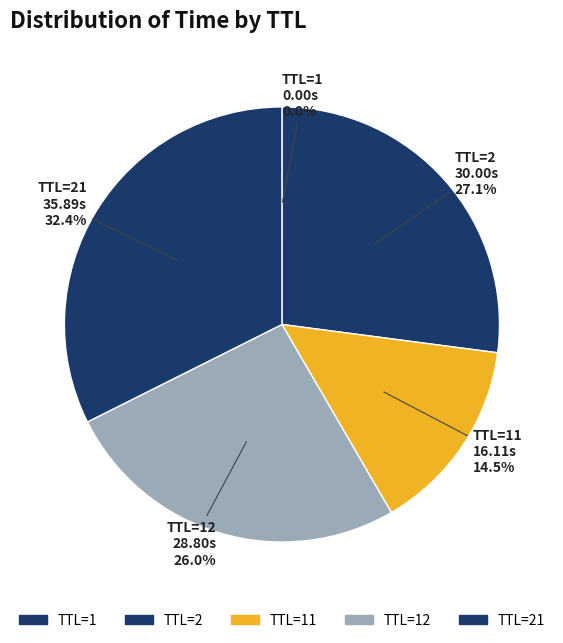

Combined, what portion of the pie is TTL=21 and TTL=2?

59.5%